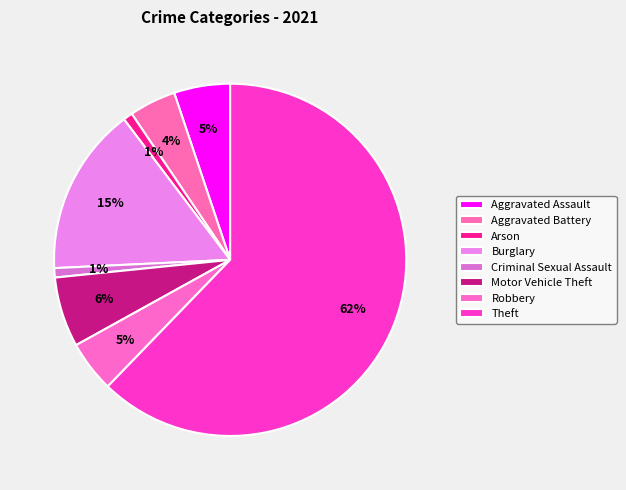

How many slices are in this pie chart?

8